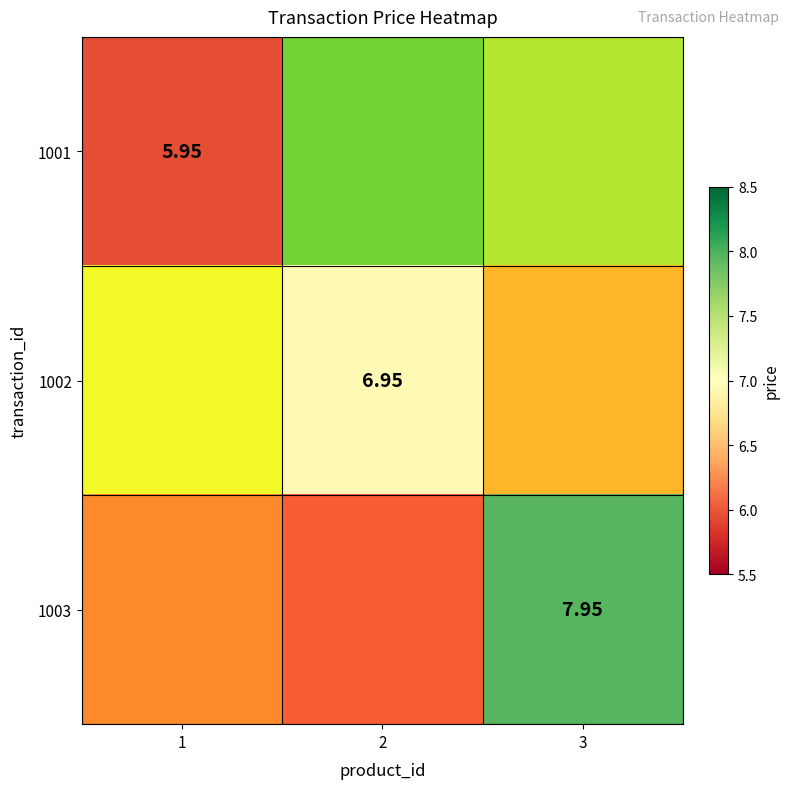

Which series has the largest range (max minus min)?

1001